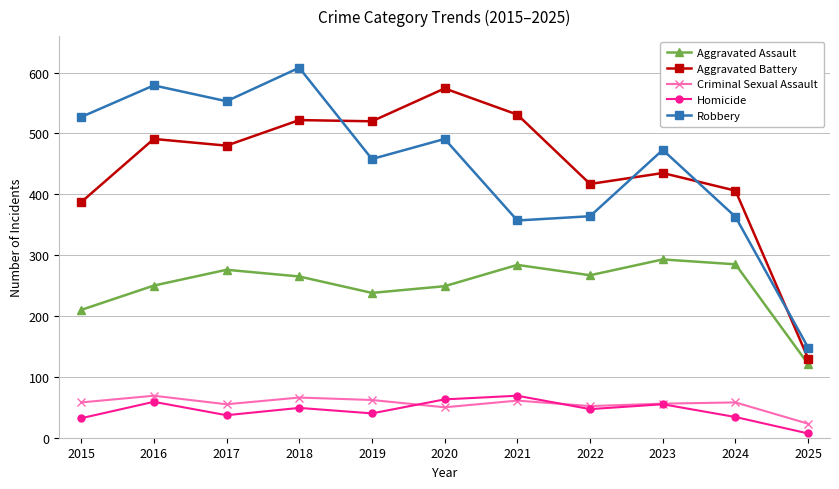

The value of Homicide at 2022 is 18. True or false?

False